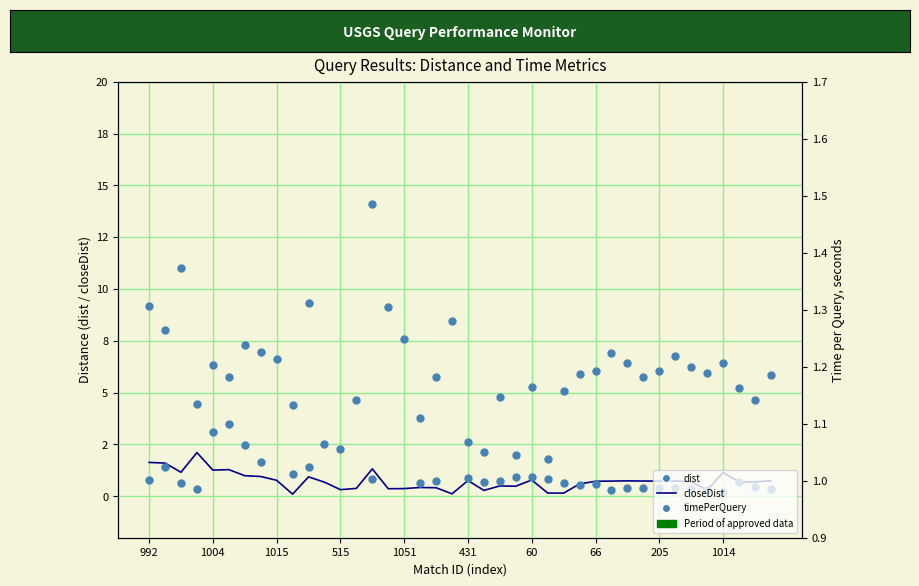

In timePerQuery, how many points are lower than both neighbors (excluding endpoints)?

12